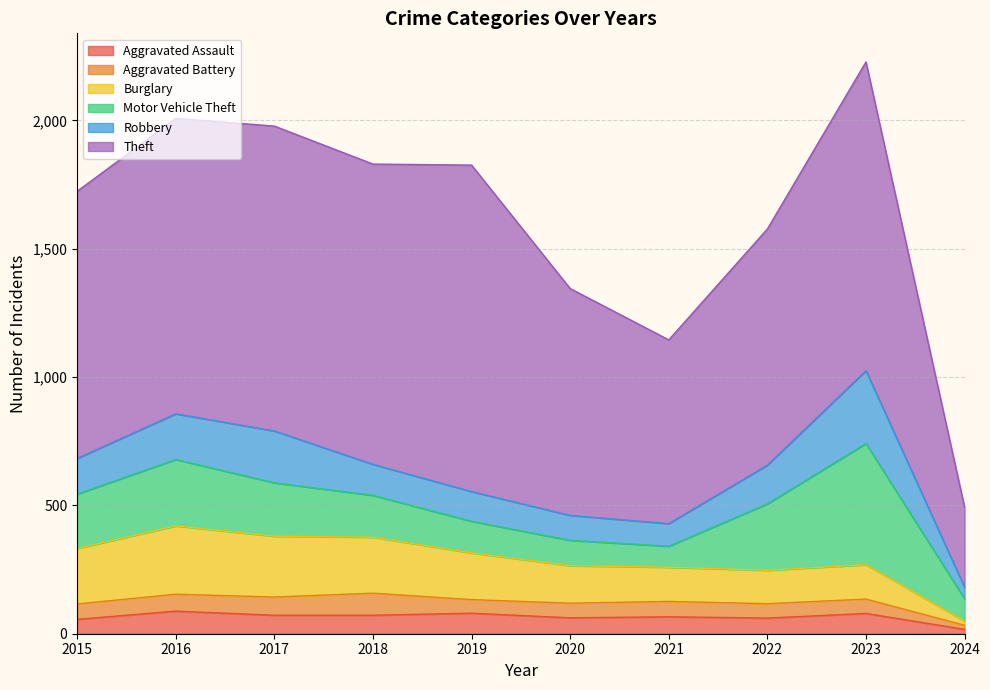

What is the total value across all series at 2015?

1724